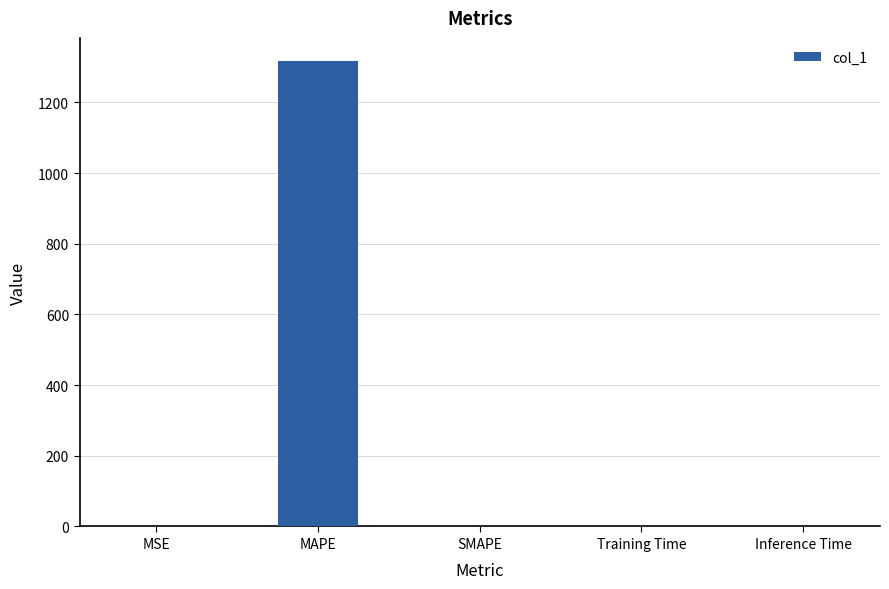

The value at Inference Time is 0.0. True or false?

True